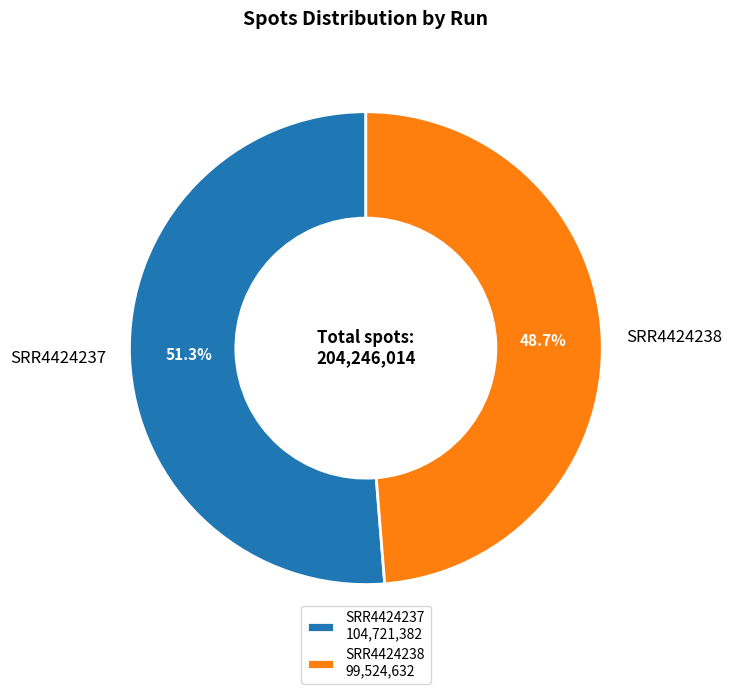

To the nearest percent, what is the difference between the largest and smallest slice percentages?

3%